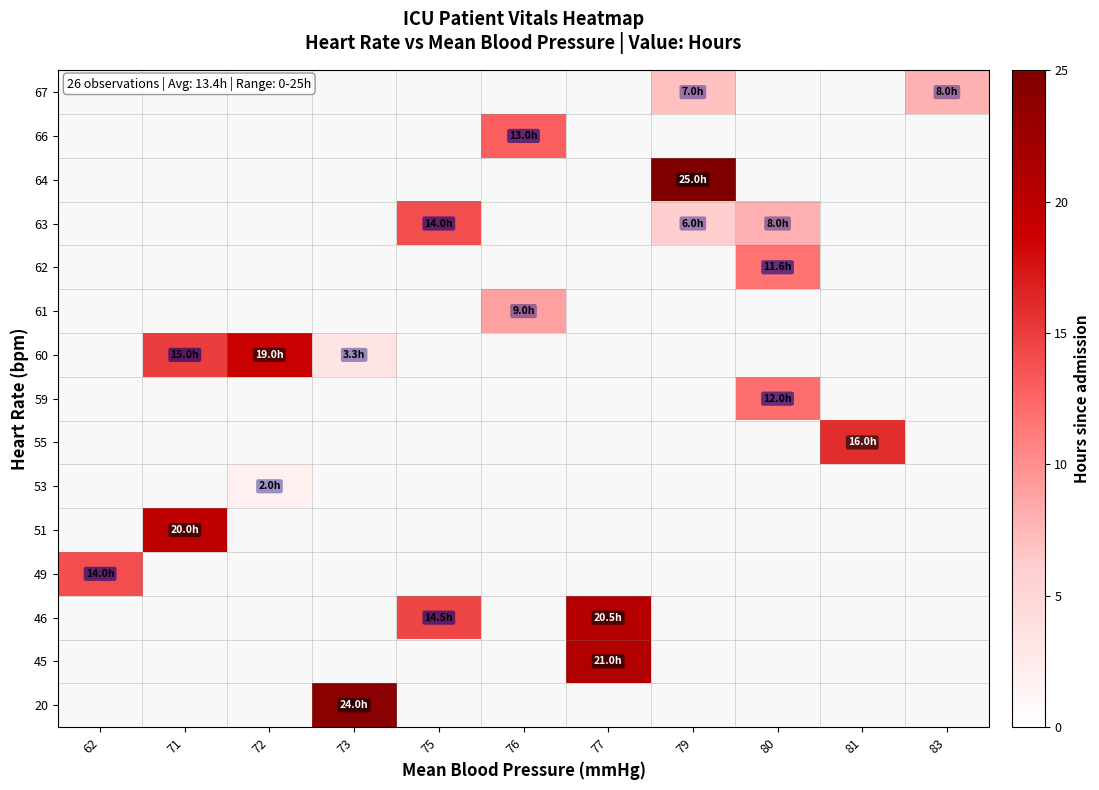

What is the smallest value displayed?

2.0